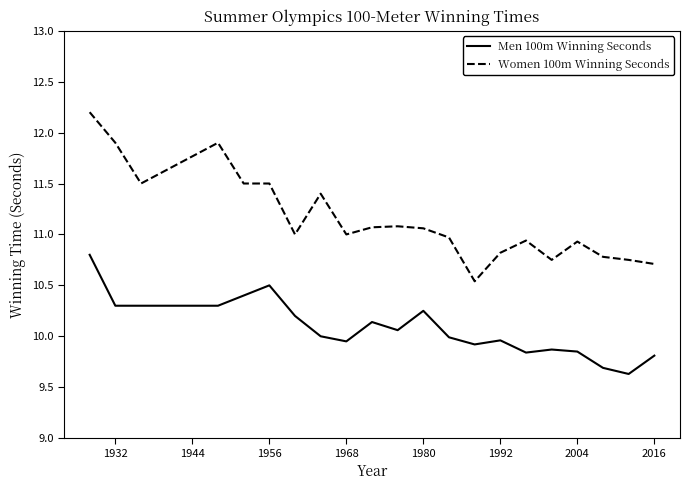

True or false: Men 100m Winning Seconds and Women 100m Winning Seconds cross at least once.

False